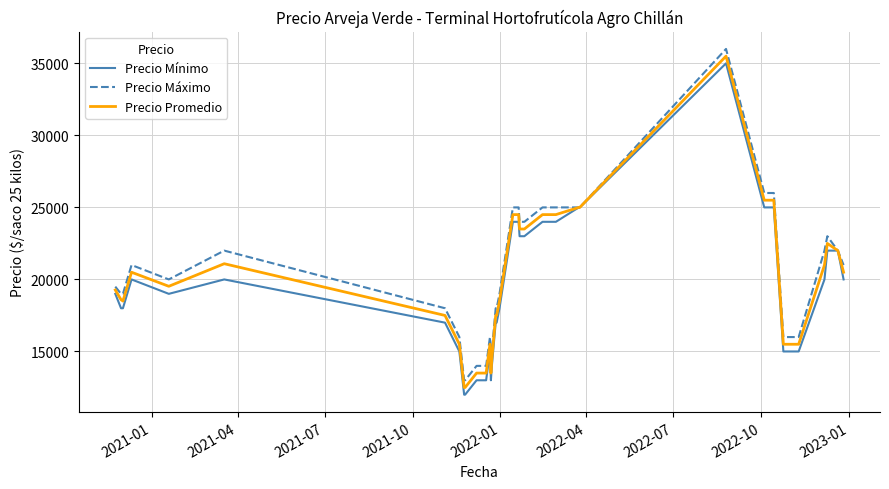

What is the lowest value of the Precio Promedio series?

12500